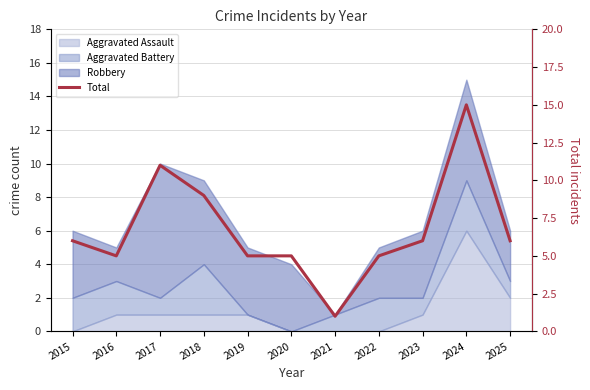

Reading right to left, list all the values displayed in this chart.

6	15	6	5	1	5	5	9	11	5	6